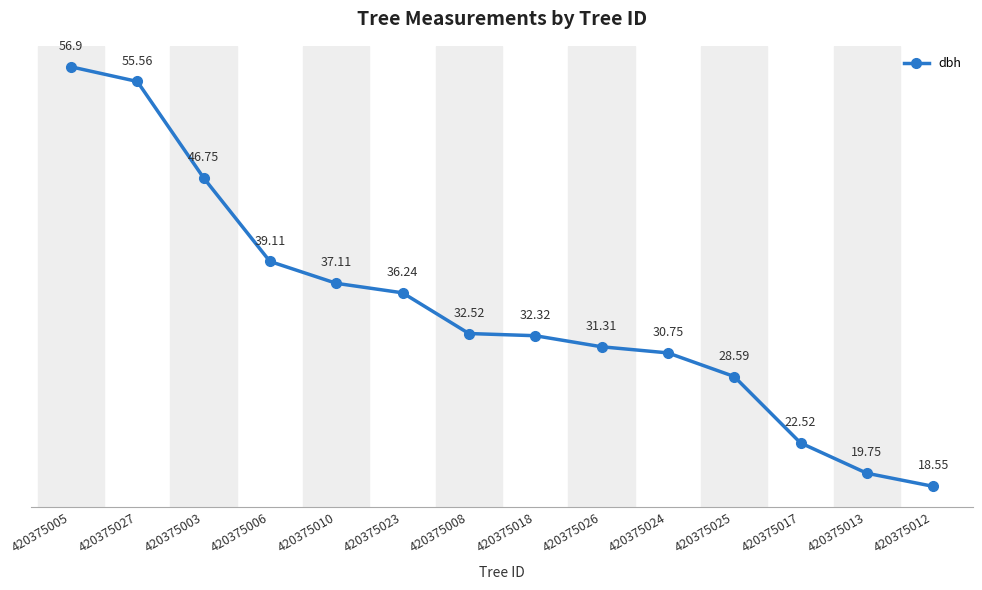

What is the ratio of the value at 420375018 to the value at 420375023?

0.9